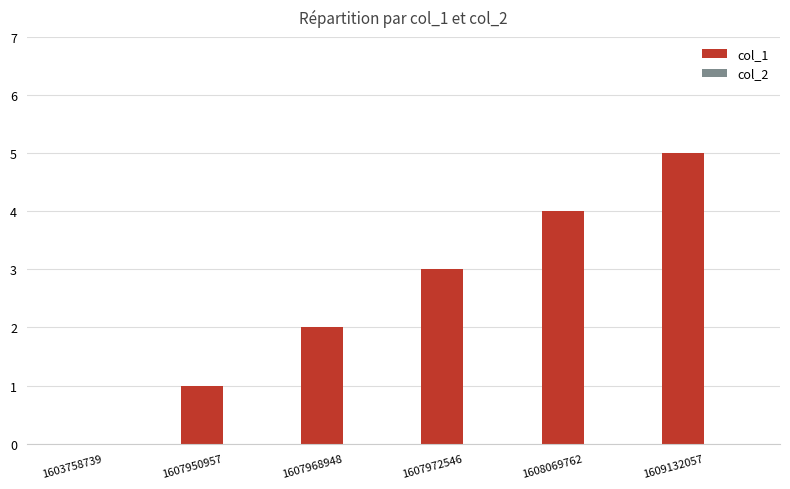

What is the change in value from 1608069762 to 1609132057?

+1